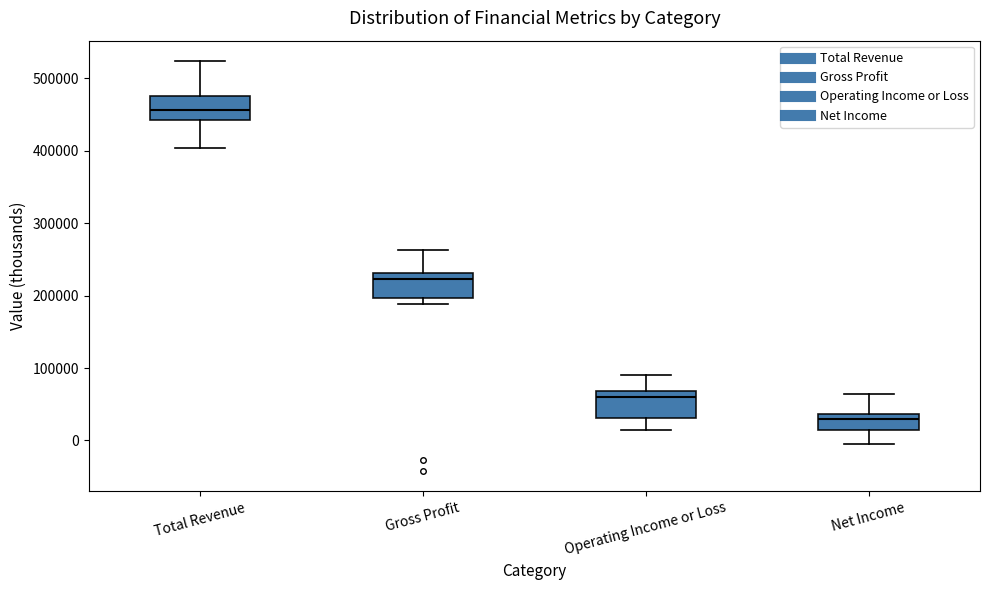

Where does the lower whisker of the box for Total Revenue end on the y-axis? The values are not printed on the chart, so give them approximately, as read against the axis.

400000